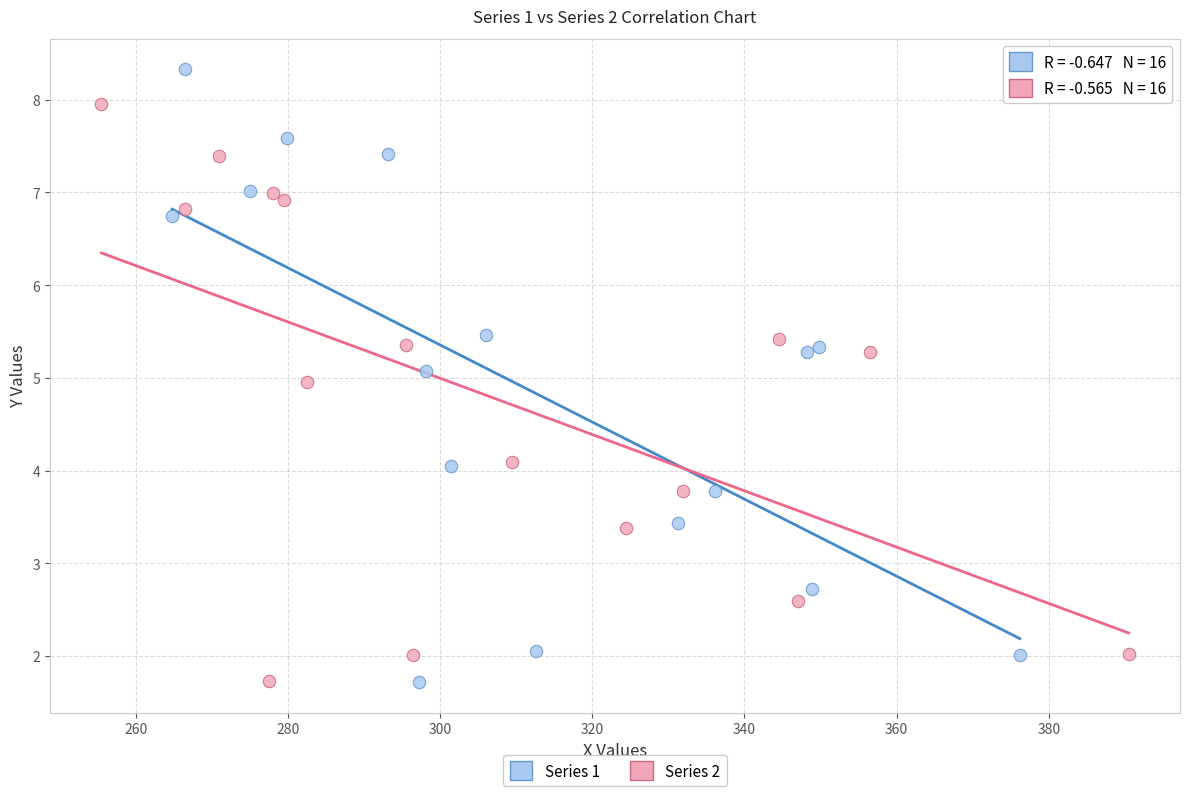

Which series has the widest spread of Y values?

Series 1